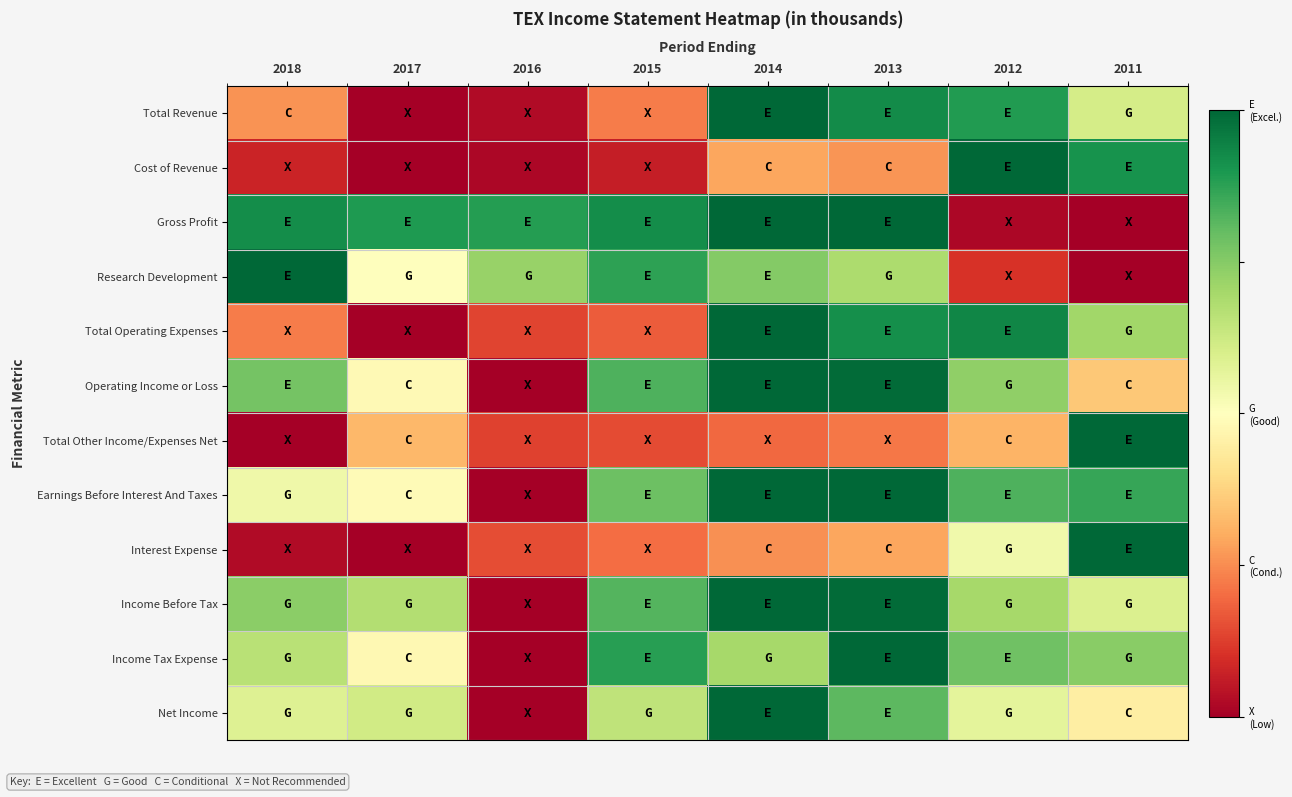

True or false: Income Before Tax has a value of 1.6 at 2014.

False